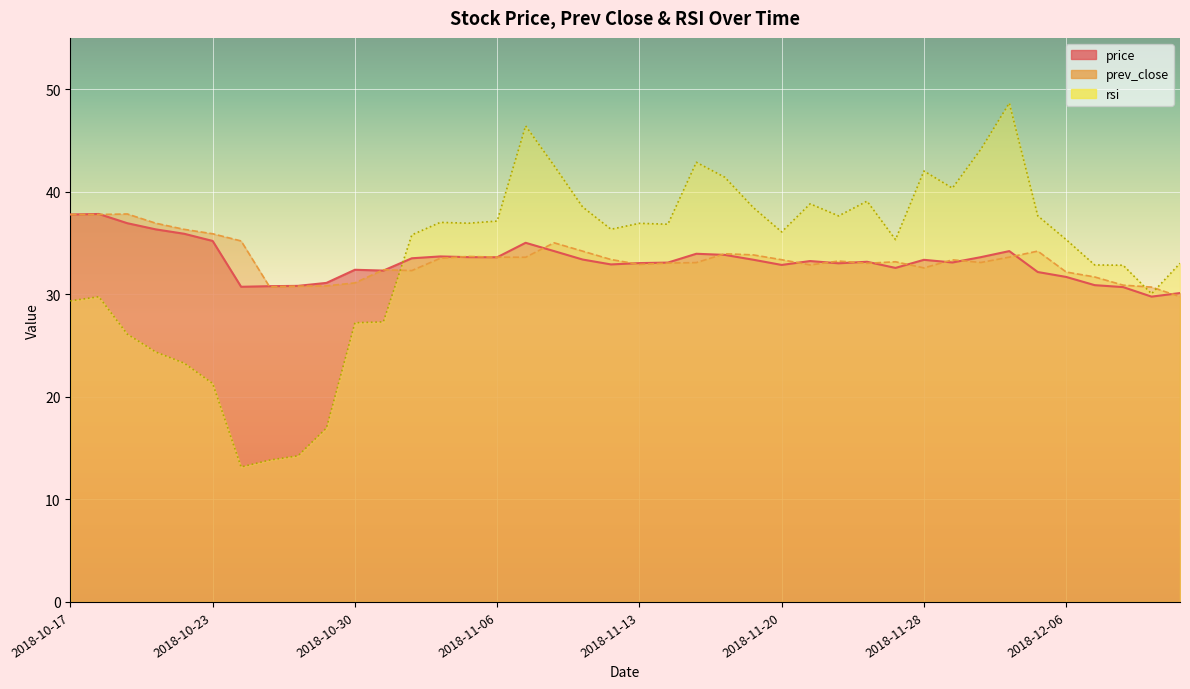

Reading left to right, transcribe all the data shown in this chart.

price: 37.8	37.8	36.9	36.3	35.9	35.2	30.7	30.8	30.8	31.1	32.4	32.3	33.5	33.7	33.6	33.6	35.0	34.2	33.4	32.9	33.0	33.1	34.0	33.8	33.4	32.9	33.2	33.0	33.2	32.6	33.4	33.1	33.6	34.2	32.2	31.7	30.9	30.7	29.8	30.1
prev_close: 37.8	37.8	37.8	36.9	36.3	35.9	35.2	30.7	30.8	30.8	31.1	32.4	32.3	33.5	33.7	33.6	33.6	35.0	34.2	33.4	32.9	33.0	33.1	34.0	33.8	33.4	32.9	33.2	33.0	33.2	32.6	33.4	33.1	33.6	34.2	32.2	31.7	30.9	30.7	29.8
rsi: 29.4	29.8	26.1	24.4	23.3	21.3	13.2	13.8	14.2	17.0	27.2	27.3	35.8	37.0	36.9	37.1	46.4	42.5	38.5	36.3	36.9	36.8	42.9	41.4	38.5	36.1	38.8	37.6	39.1	35.3	42.0	40.4	44.1	48.6	37.6	35.3	32.9	32.8	30.1	33.0